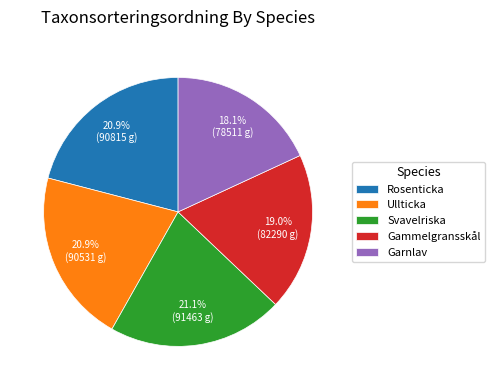

Is there a majority slice in this chart?

No